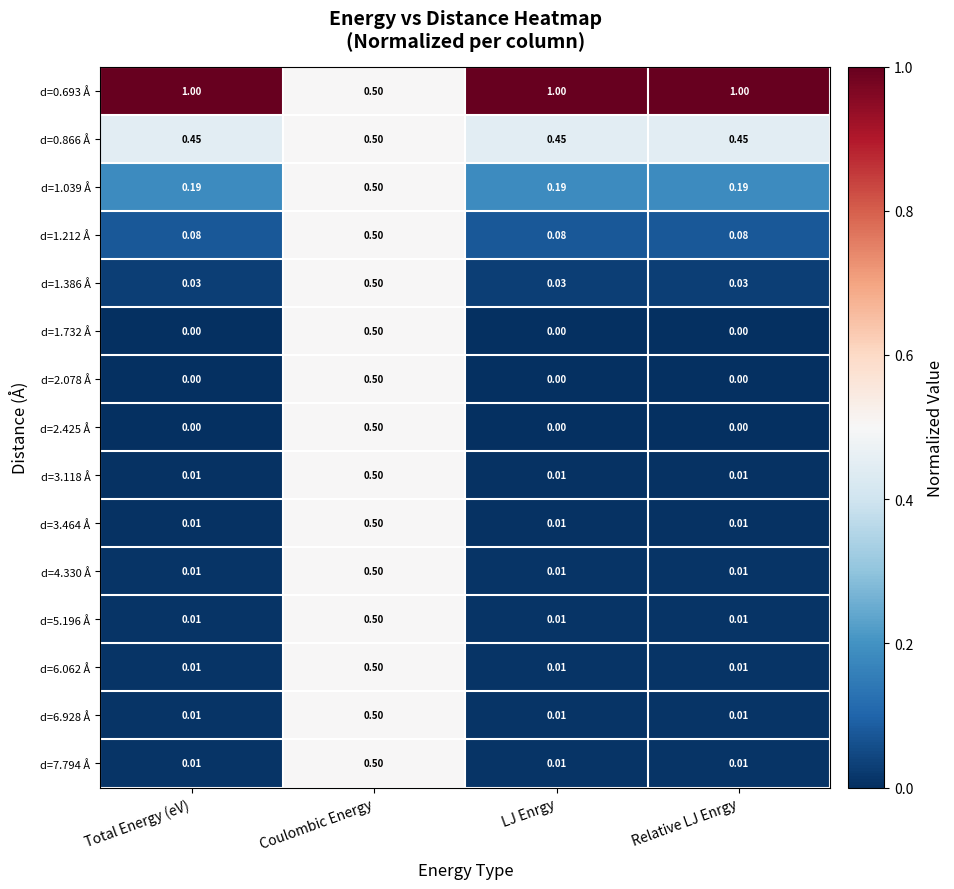

At which category is the sum across all series the highest?

Coulombic Energy